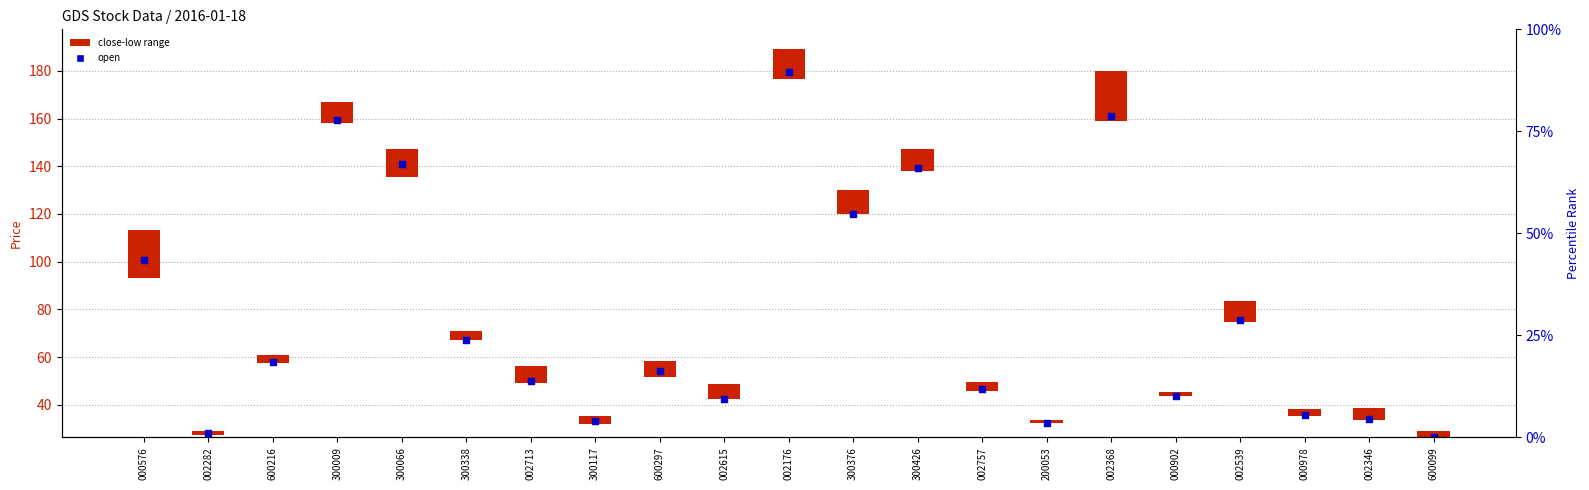

At which category is the sum across all series the highest?

002176